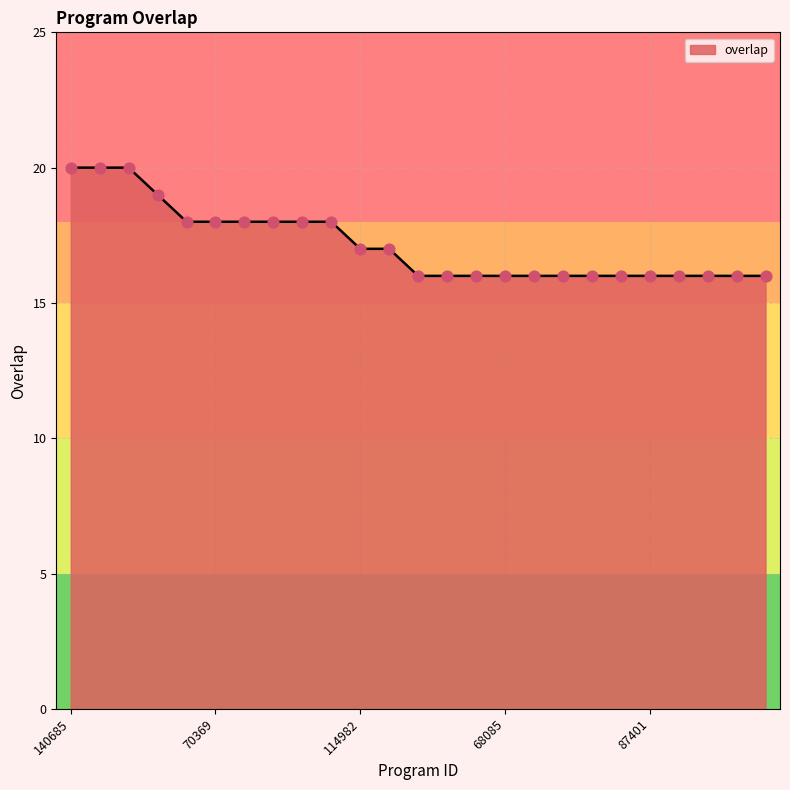

What is the difference between the maximum and minimum values?

4